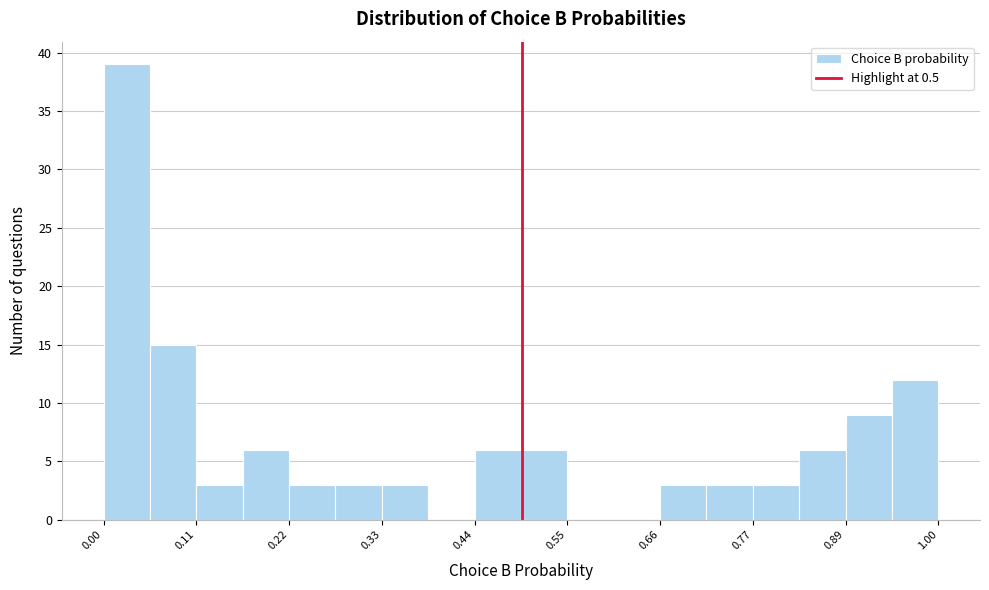

Around what value on the x-axis is the tallest bar? Give the approximate position of its centre, as read against the axis.

0.02